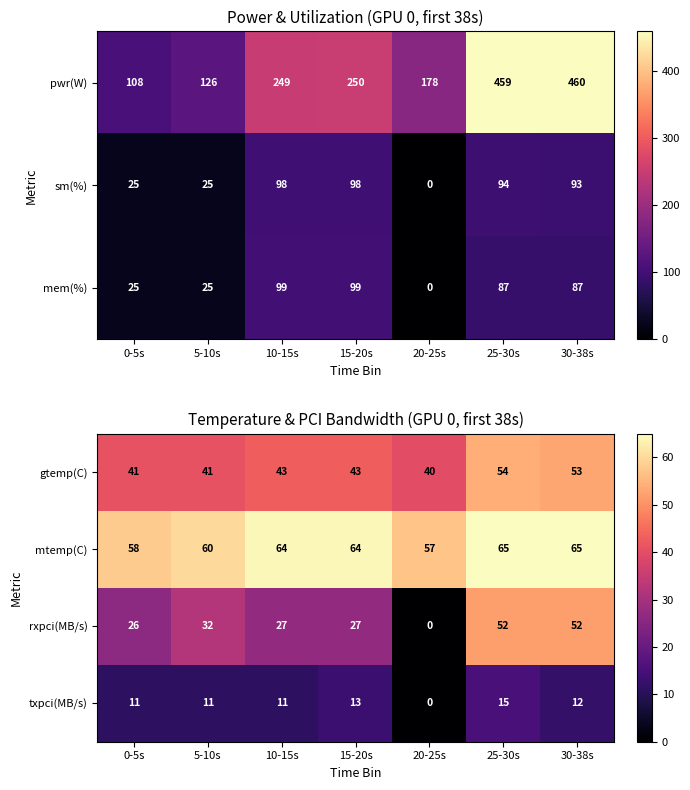

Read the rxpci(MB/s) value at 5-10s.

32